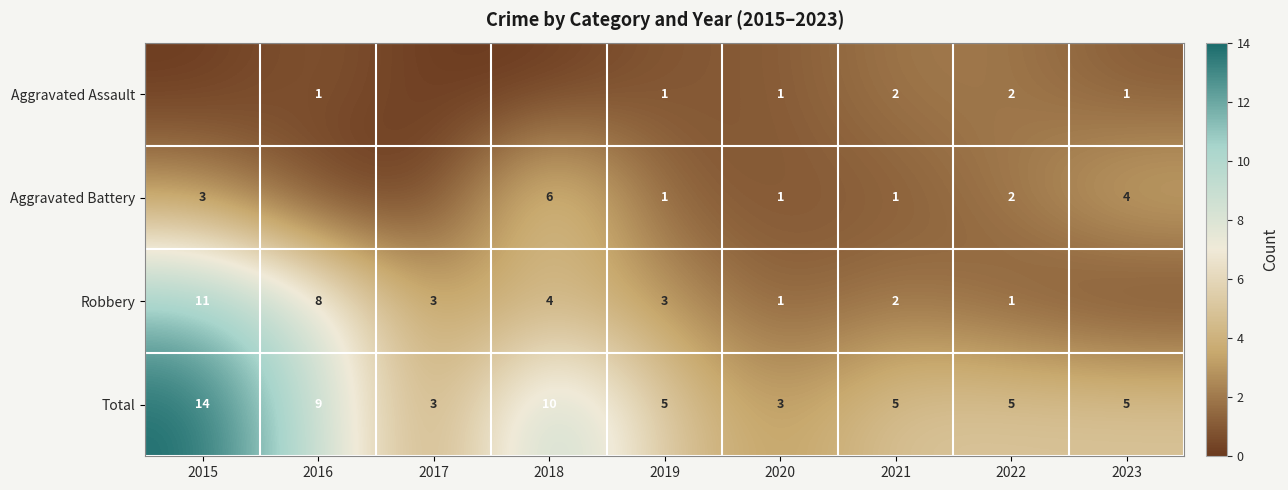

The value of Robbery at 2019 is 3. True or false?

True